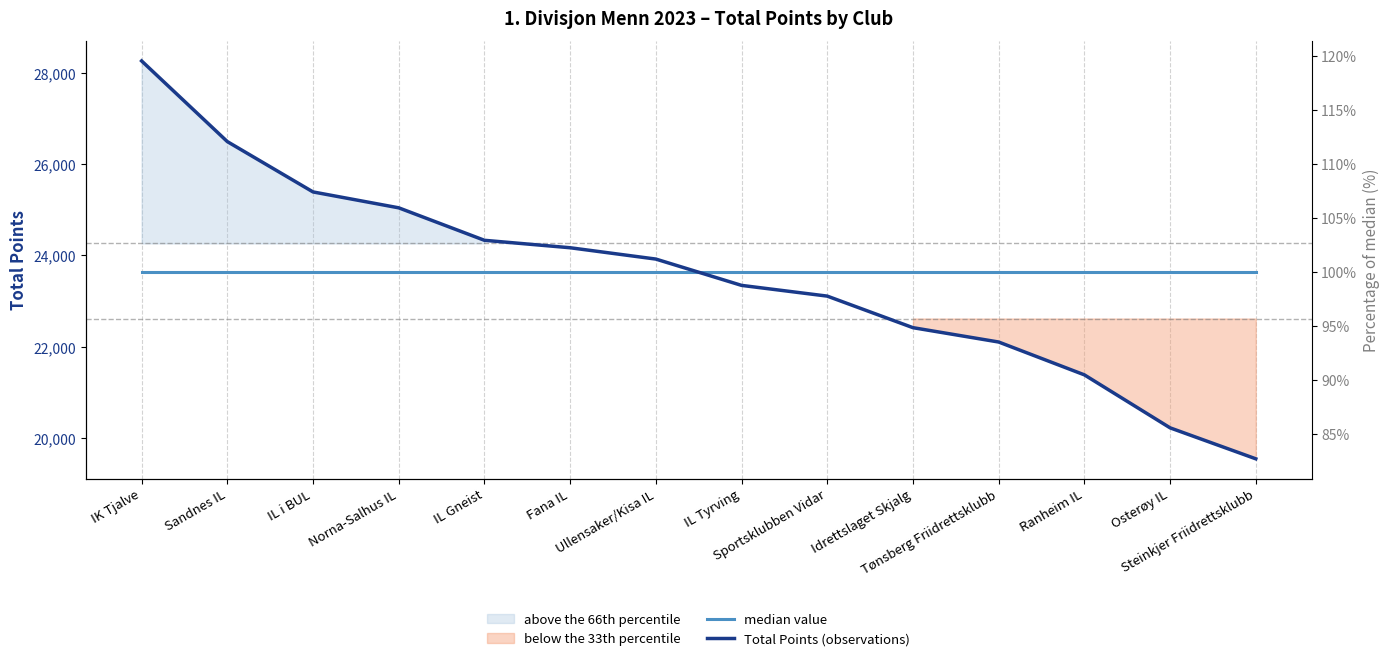

The median value series shows 23631 at IL i BUL. True or false?

True